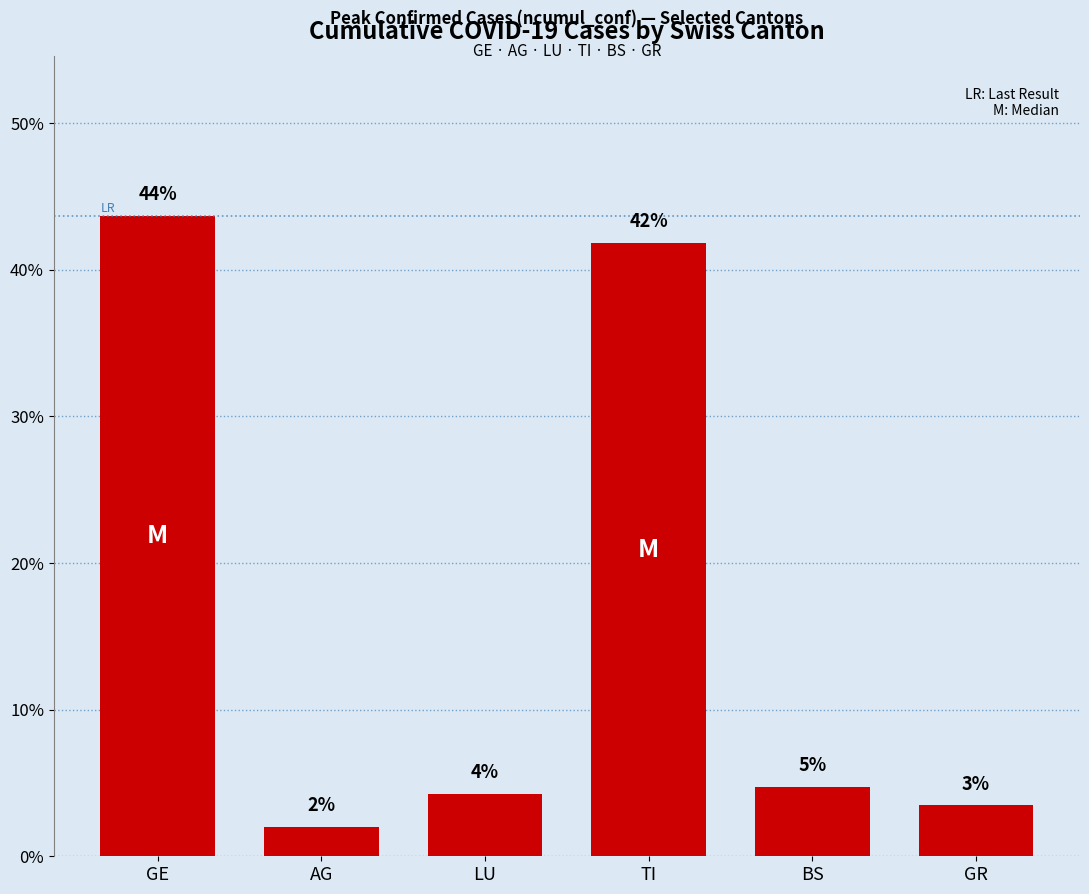

How many bars are there in total?

6